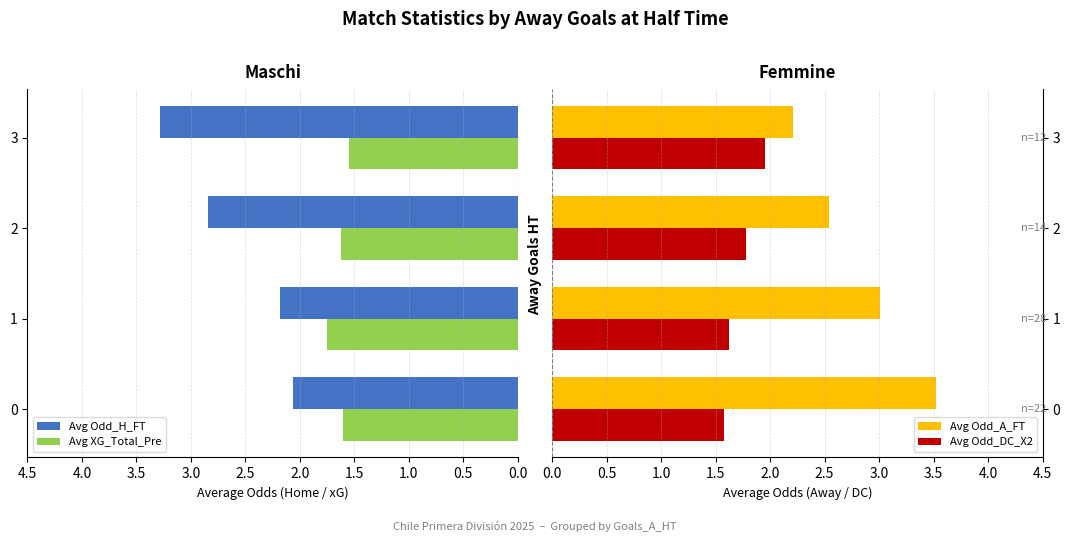

Rank the categories by Avg Odd_H_FT value from lowest to highest.

0, 1, 2, 3